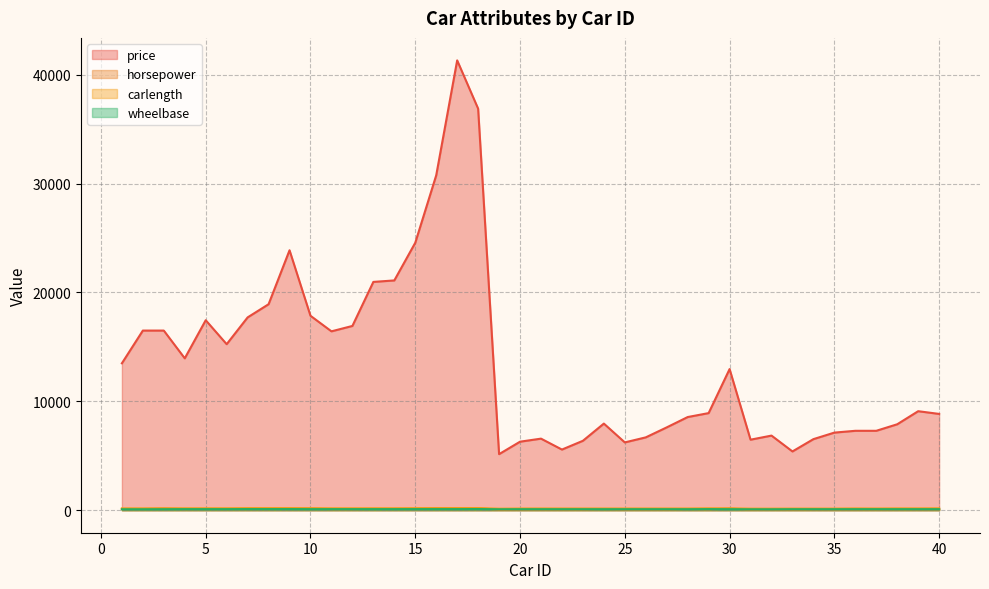

Is it true that wheelbase equals 167.3 at 17?

False